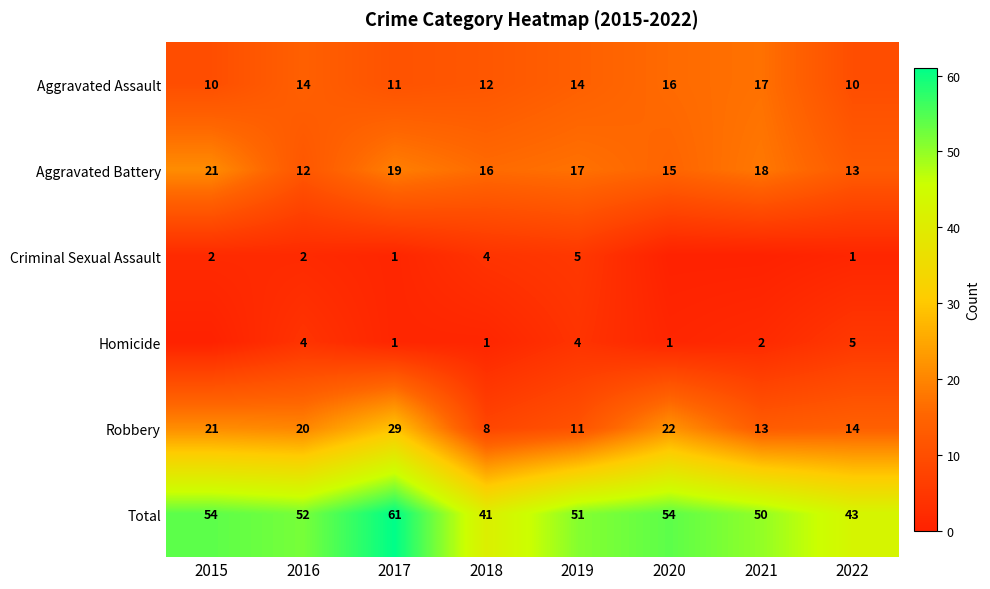

What is the sum of the Total values at 2020 and 2019?

105